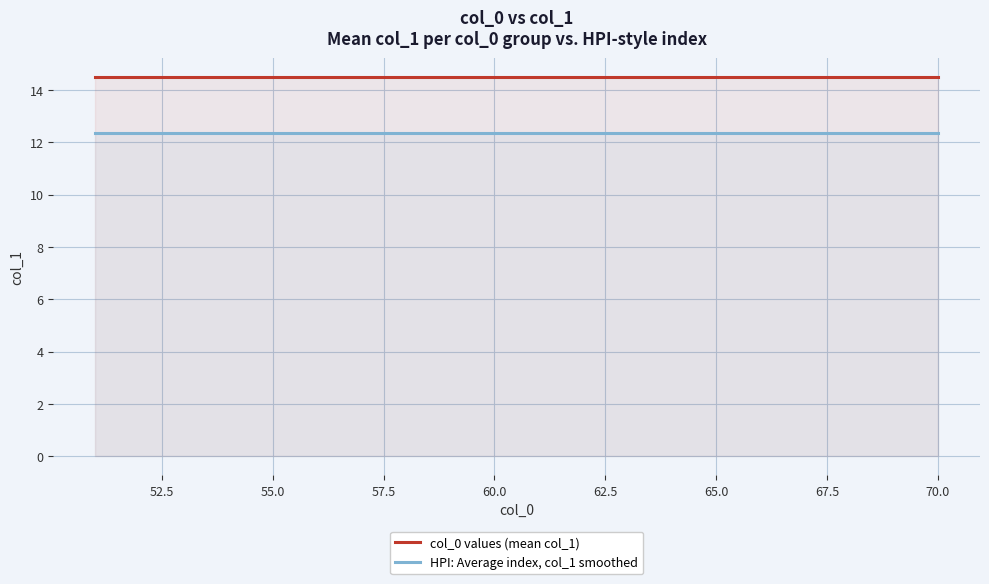

True or false: col_0 values (mean col_1) and HPI: Average index, col_1 smoothed intersect in this chart.

False